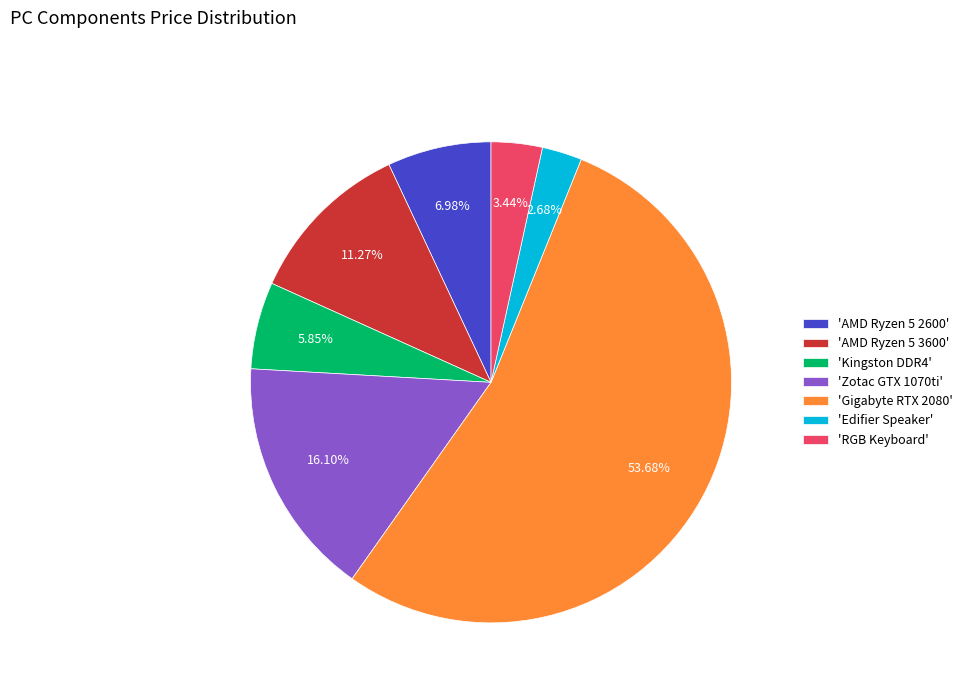

Is the sum of 'Kingston DDR4' and 'Zotac GTX 1070ti' greater than half?

No